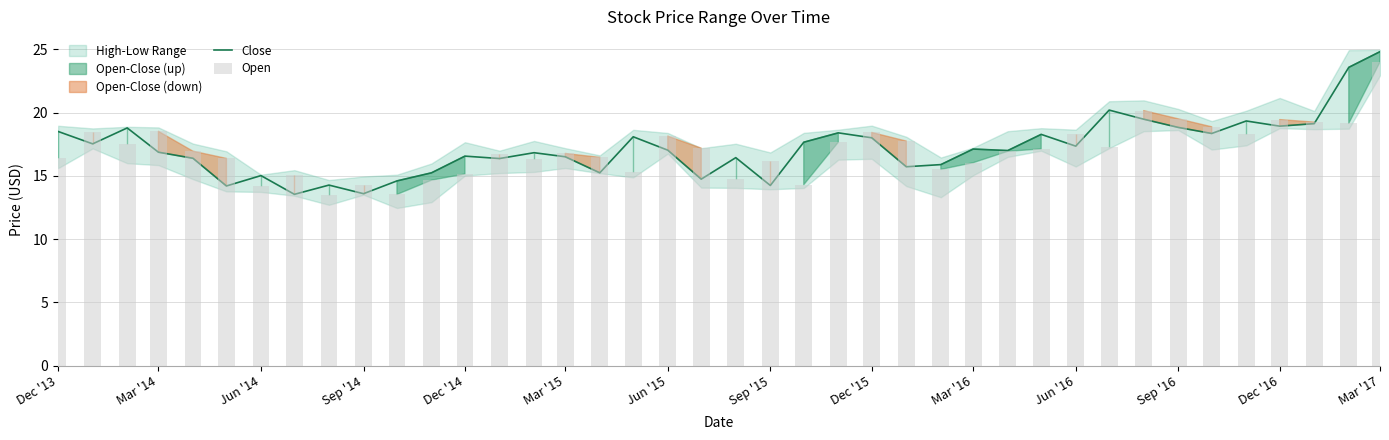

What is the difference between the maximum and minimum values in the Open series?

10.5